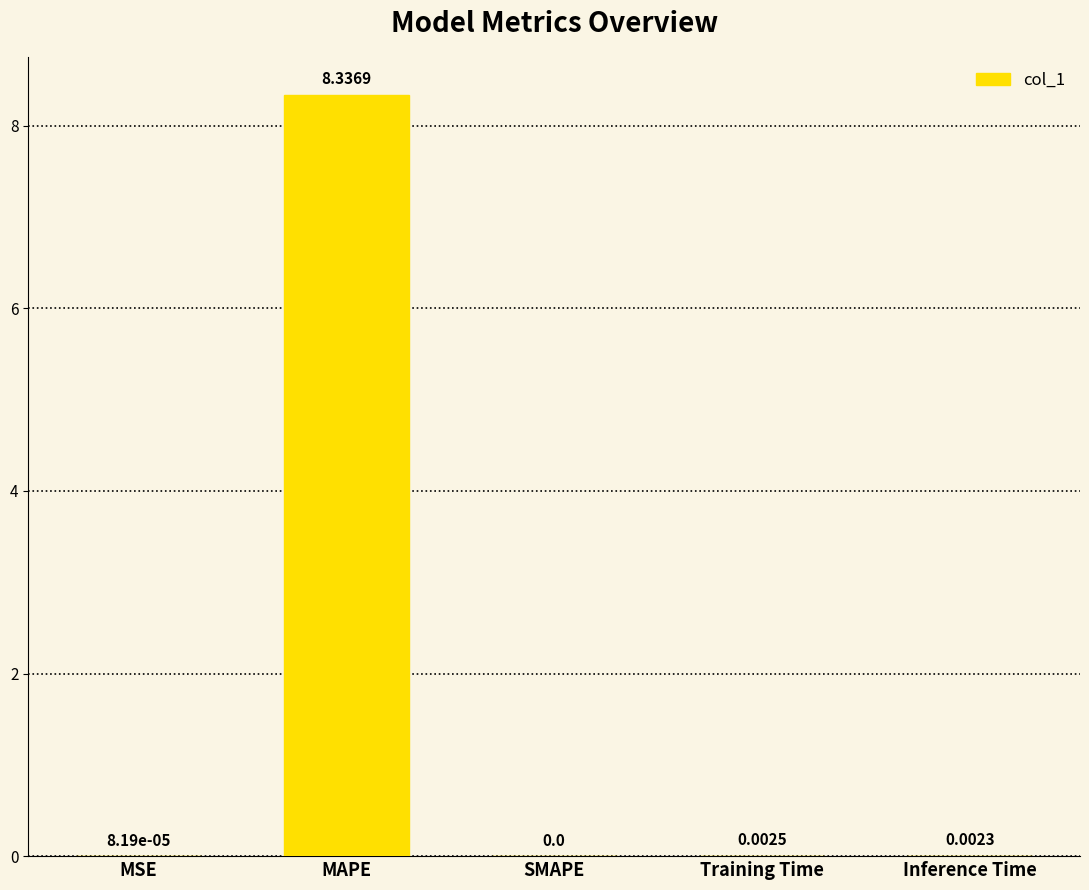

At which label is the value closest to 4?

Training Time